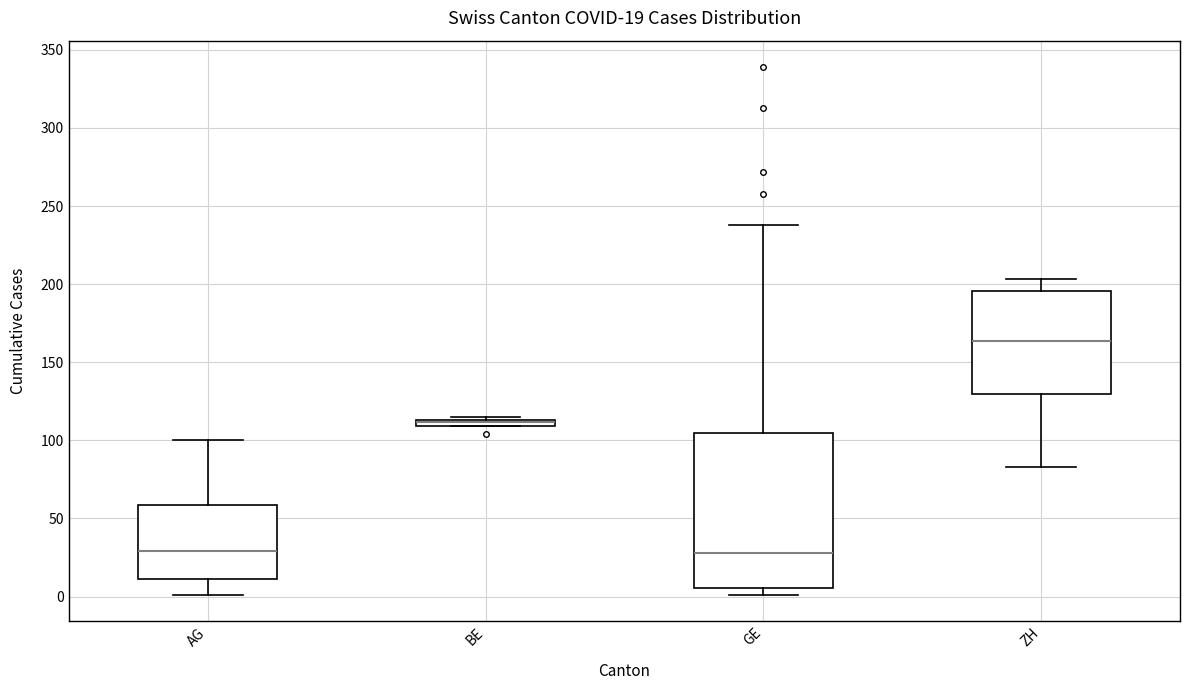

Which box is the tallest, from its lower edge to its upper edge?

GE